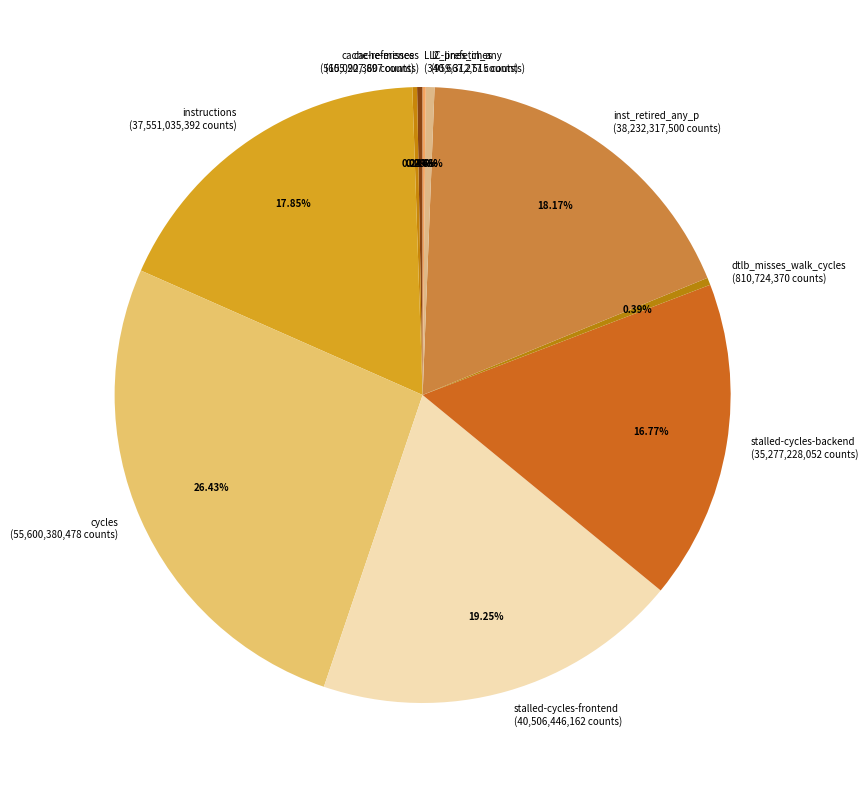

Which category has the biggest portion of the pie?

cycles